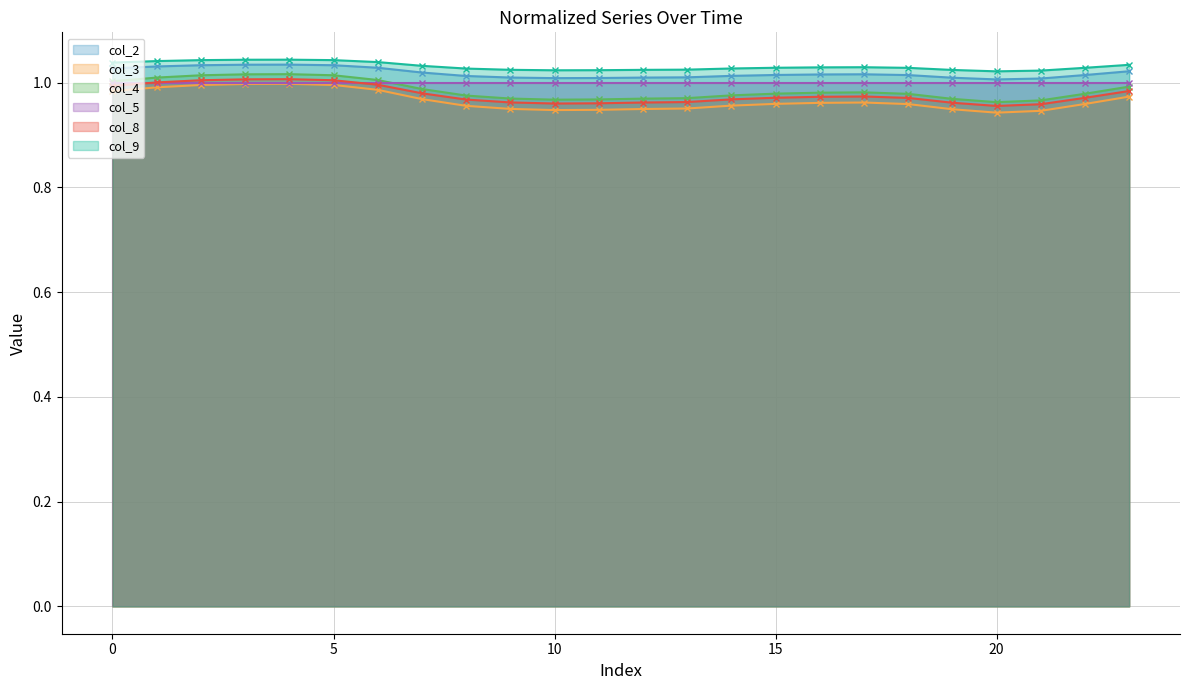

What is the difference between the highest and lowest values at 8?

0.1